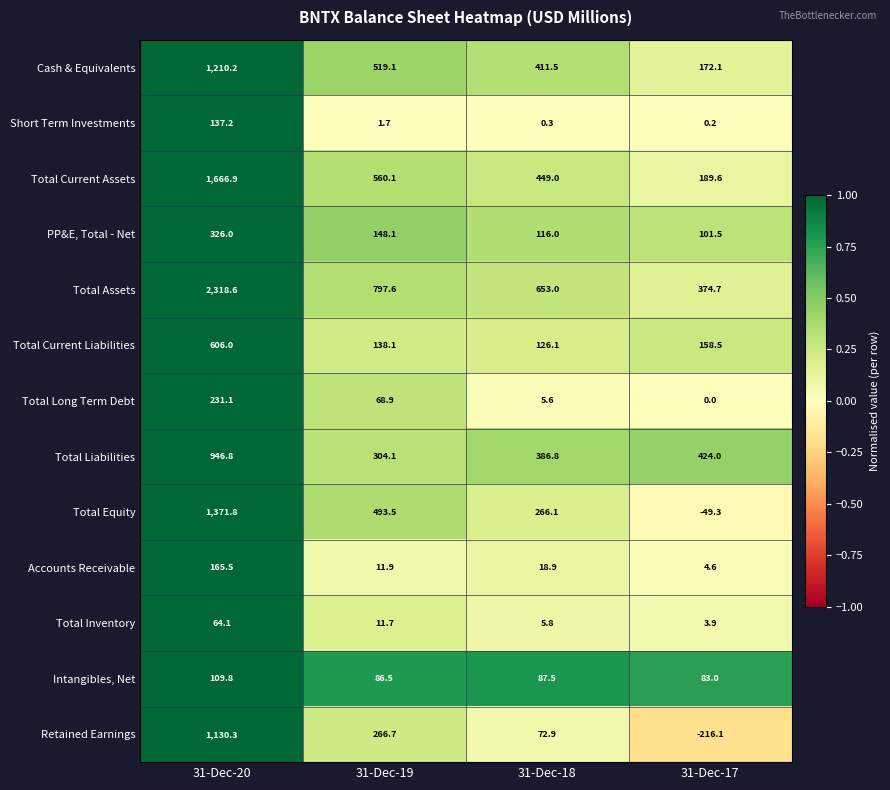

Which series has the largest total across all categories?

Total Assets